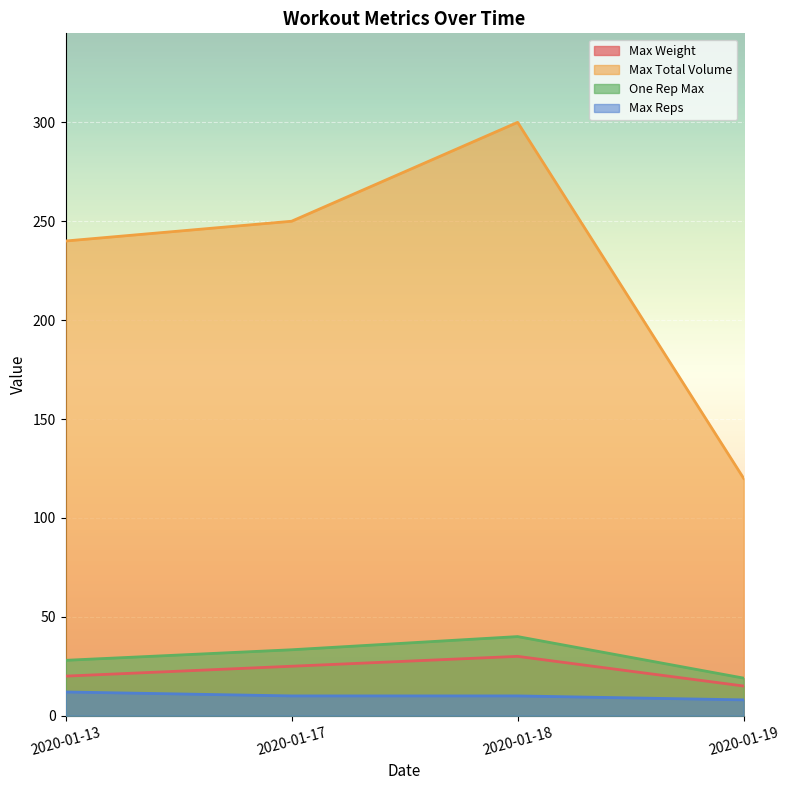

Where is the first local maximum for Max Total Volume?

2020-01-18